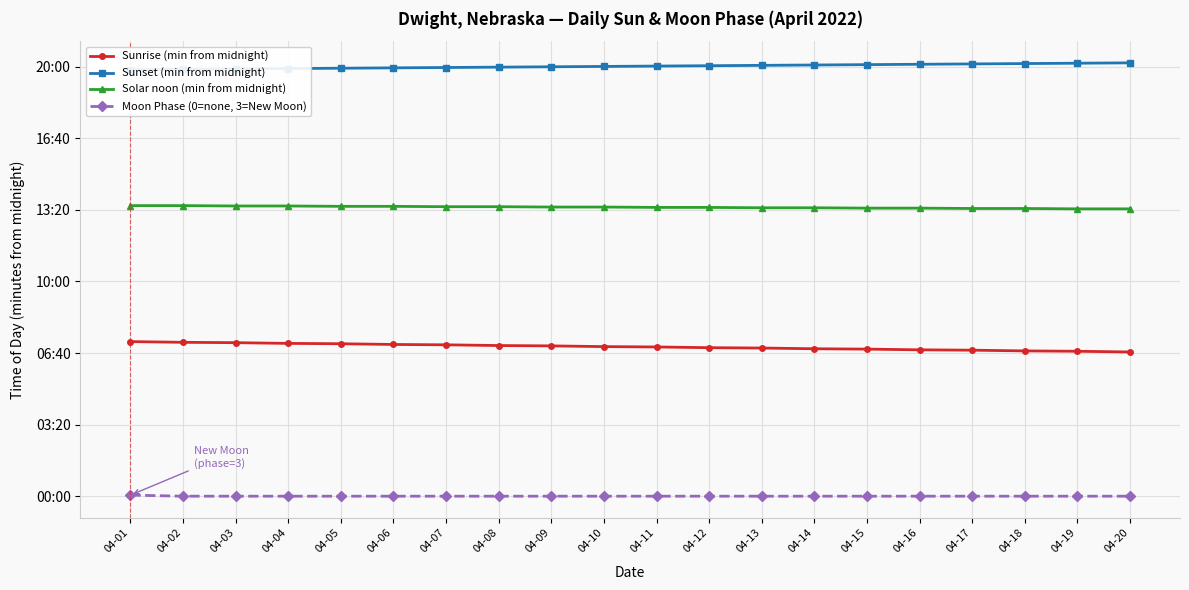

True or false: Moon Phase (0=none, 3=New Moon) has more than 2 interior local peaks.

False